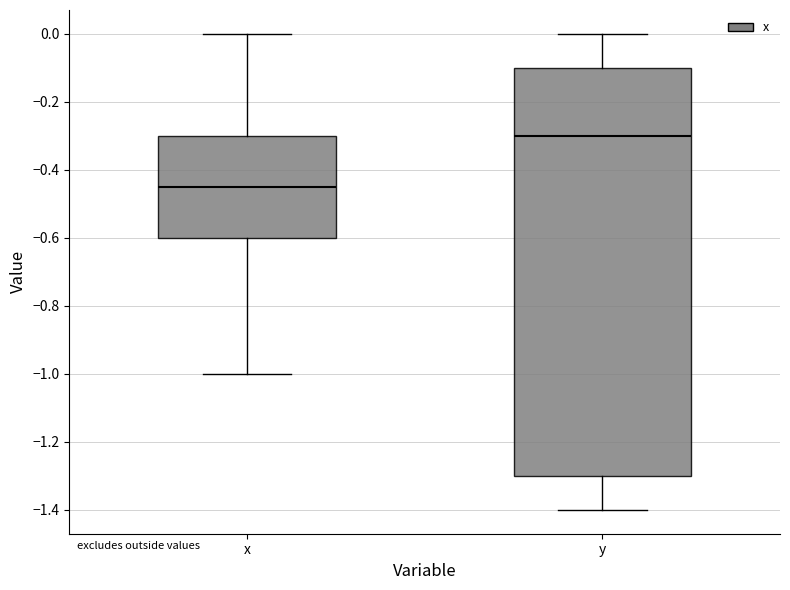

Which box is the tallest, from its lower edge to its upper edge?

y